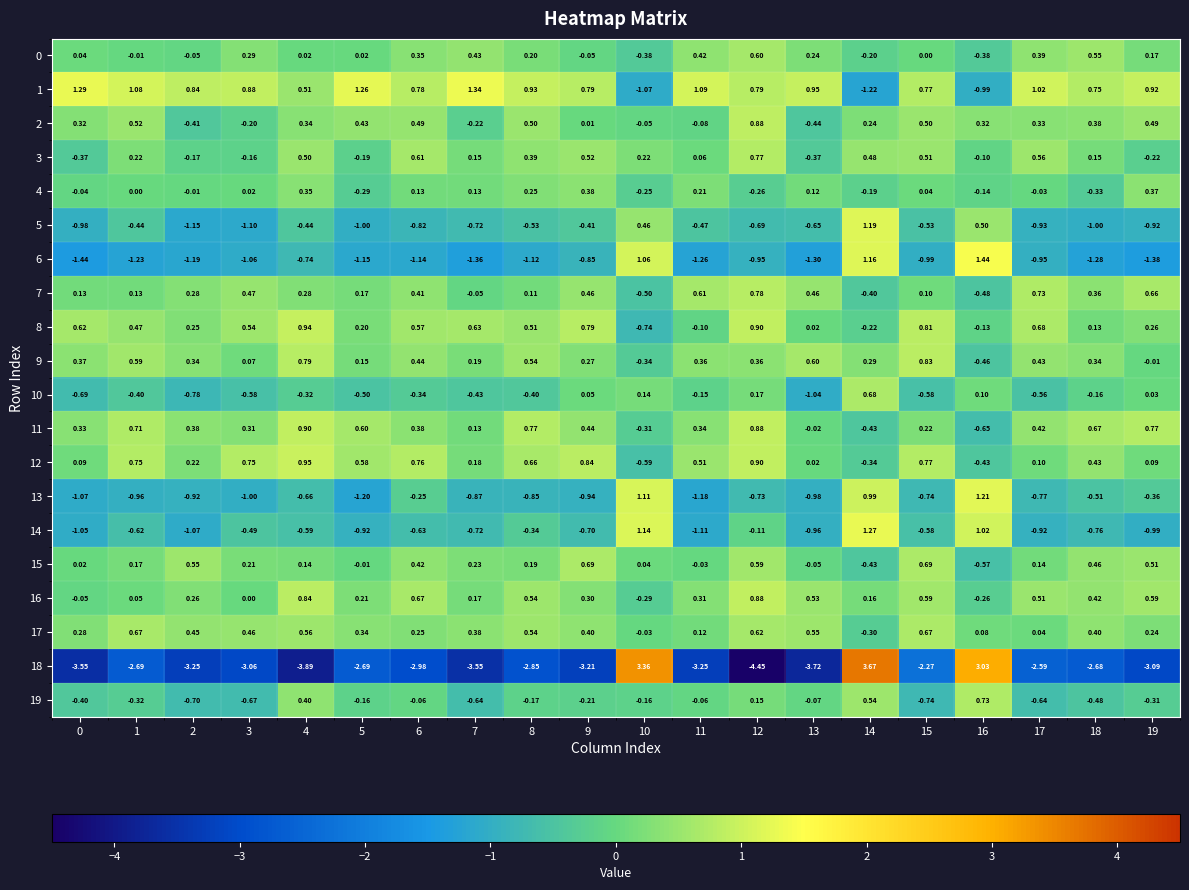

Is the value of 1 at 16 greater than the value of 16 at 11?

No